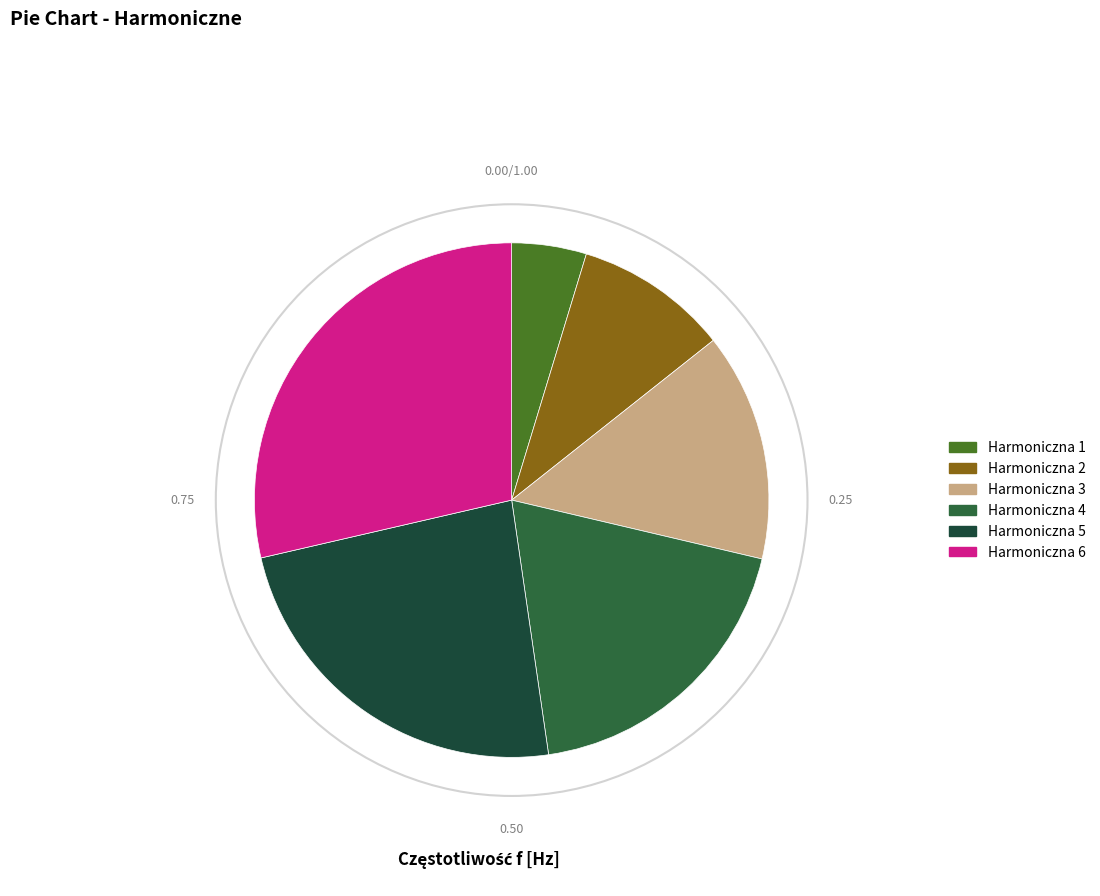

Rank the categories by value from highest to lowest.

Harmoniczna 6, Harmoniczna 5, Harmoniczna 4, Harmoniczna 3, Harmoniczna 2, Harmoniczna 1